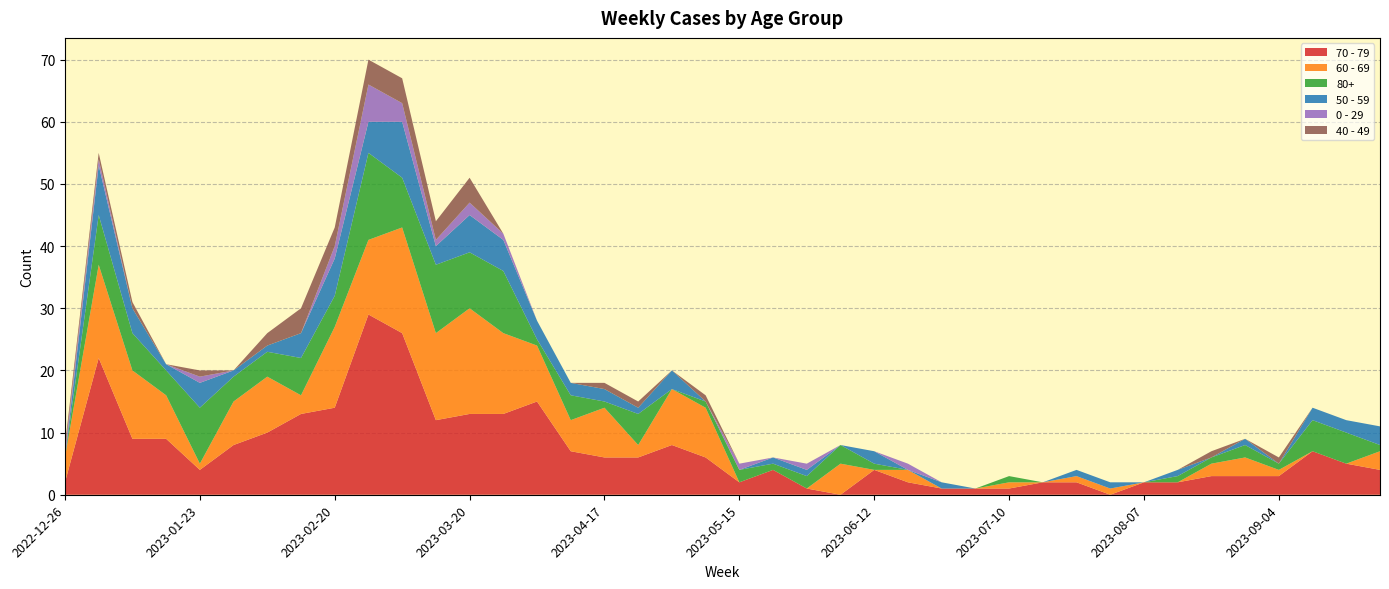

Reading left to right, extract all data points from this chart.

70 - 79: 2	22	9	9	4	8	10	13	14	29	26	12	13	13	15	7	6	6	8	6	2	4	1	0	4	2	1	1	1	2	2	0	2	2	3	3	3	7	5	4
60 - 69: 4	15	11	7	1	7	9	3	13	12	17	14	17	13	9	5	8	2	9	8	0	0	0	5	0	2	0	0	1	0	1	1	0	0	2	3	1	0	0	3
80+: 0	8	6	4	9	4	4	6	5	14	8	11	9	10	1	4	1	5	0	1	2	1	2	3	1	0	0	0	1	0	0	0	0	1	1	2	1	5	5	1
50 - 59: 0	8	4	1	4	1	1	4	6	5	9	3	6	5	3	2	2	1	3	0	0	1	1	0	2	0	1	0	0	0	1	1	0	1	0	1	0	2	2	3
0 - 29: 1	1	0	0	1	0	0	0	2	6	3	1	2	1	0	0	0	0	0	0	1	0	1	0	0	1	0	0	0	0	0	0	0	0	0	0	0	0	0	0
40 - 49: 1	1	1	0	1	0	2	4	3	4	4	3	4	0	0	0	1	1	0	1	0	0	0	0	0	0	0	0	0	0	0	0	0	0	1	0	1	0	0	0